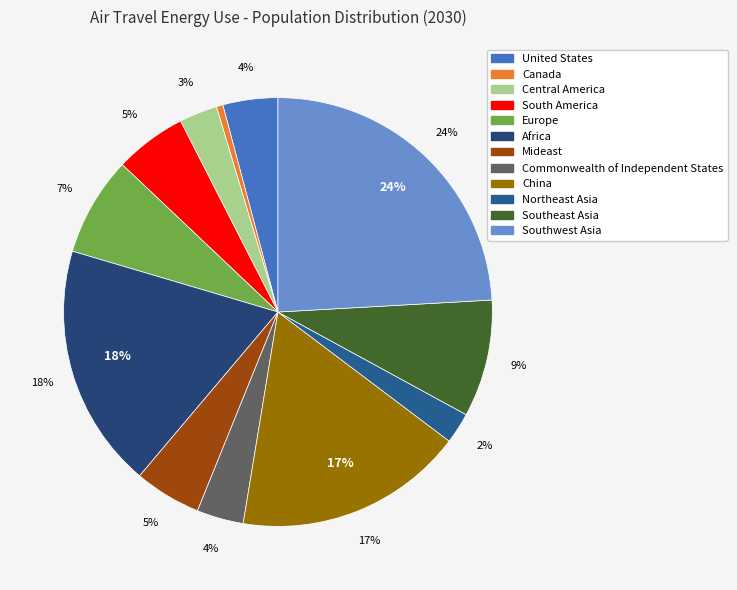

Between Central America and Southwest Asia, which is larger?

Southwest Asia